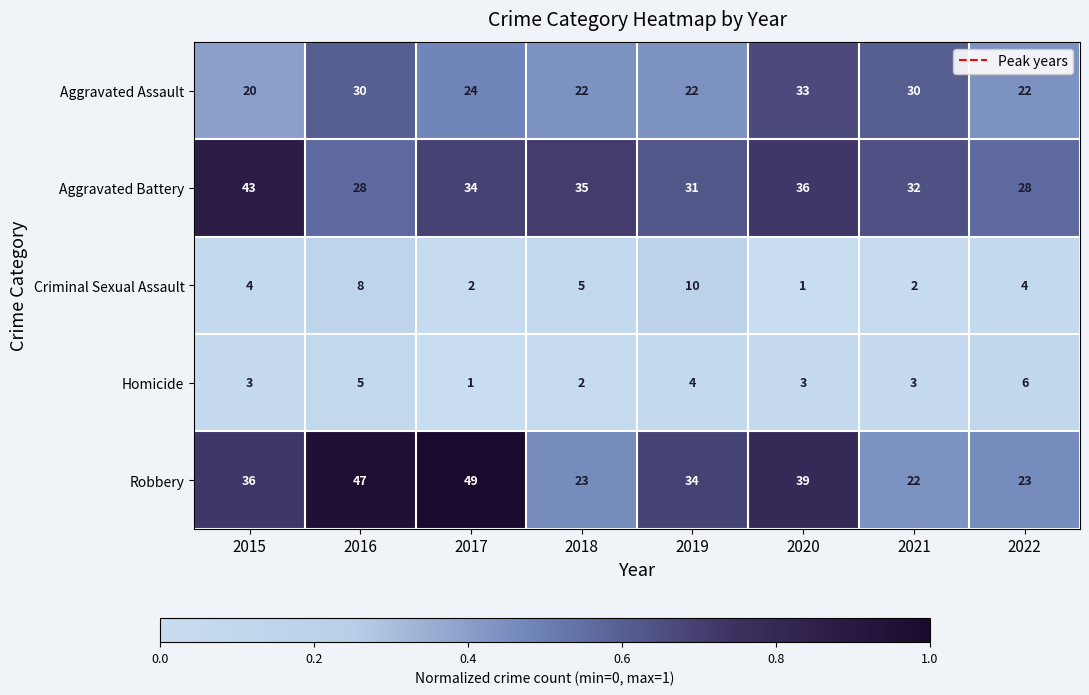

What is the difference between the highest and lowest values at 2017?

48